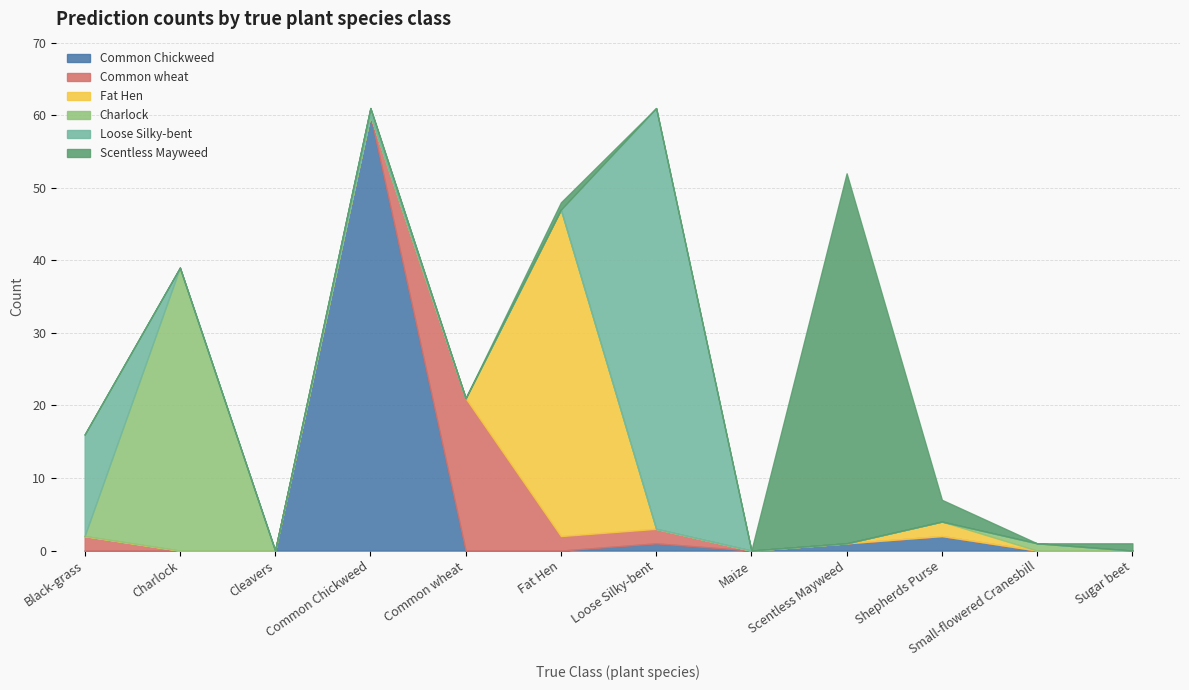

True or false: Common wheat has more than 0 points higher than both neighbors.

True